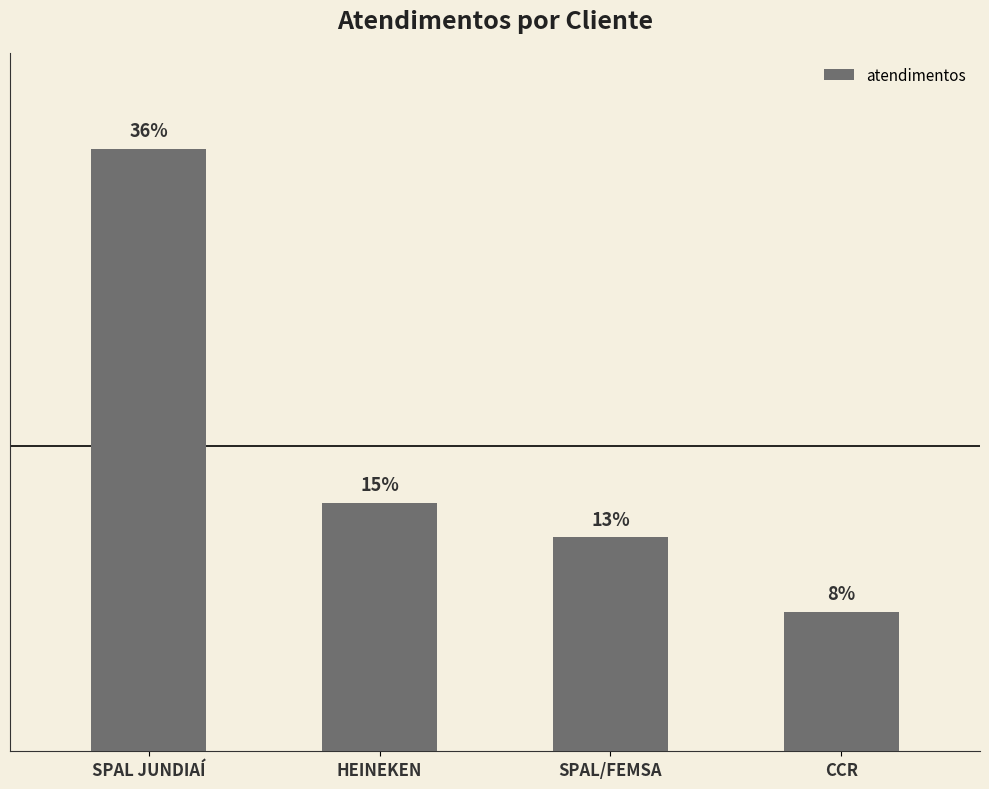

Is it true that the value at CCR is 45?

False